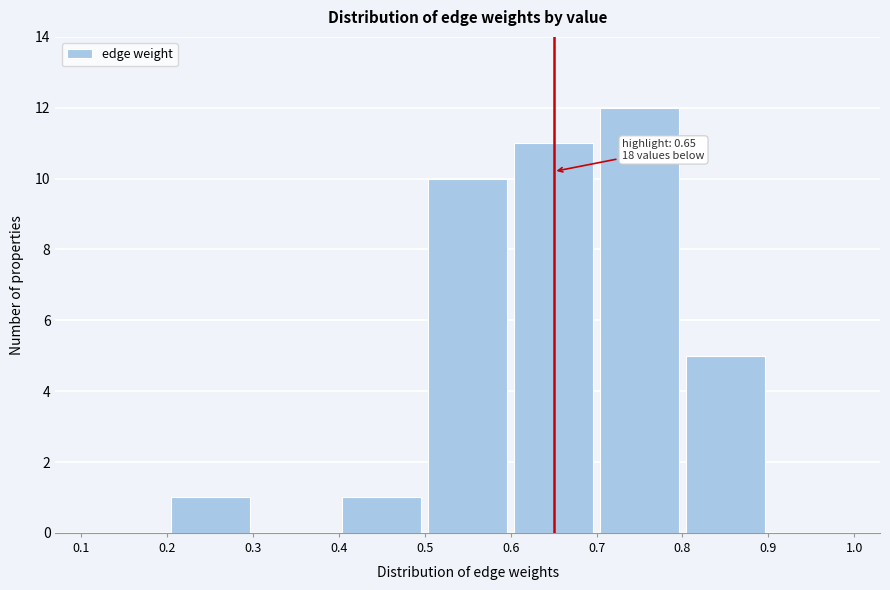

Which range on the x-axis has the tallest bar?

0.7 to 0.8